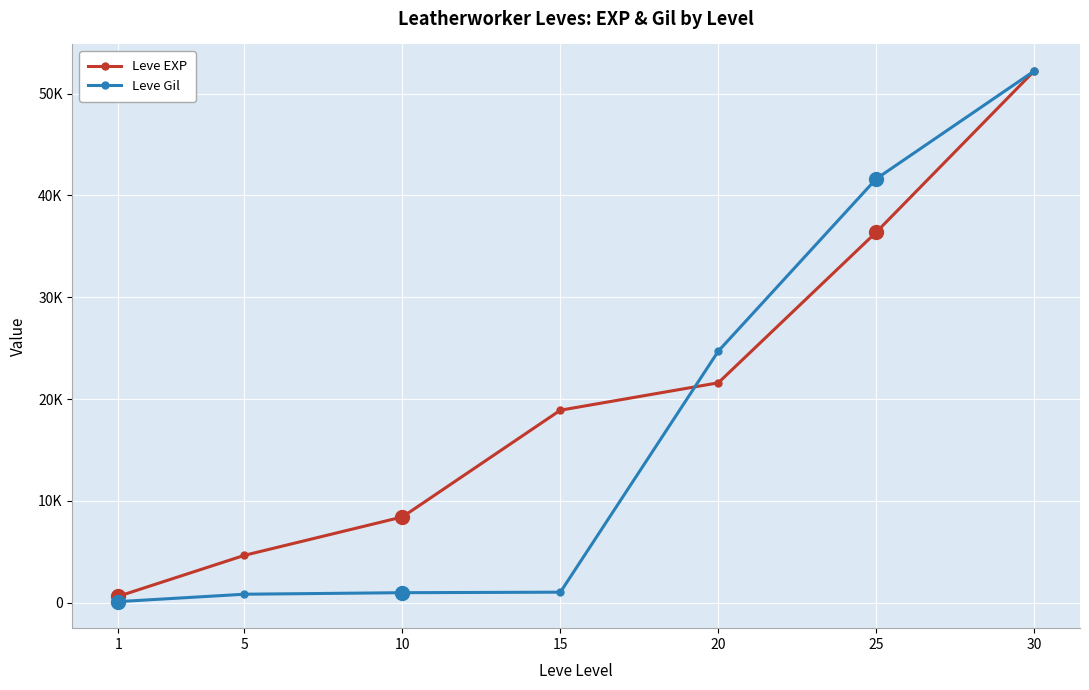

The value of Leve EXP at 10 is 12950. True or false?

False